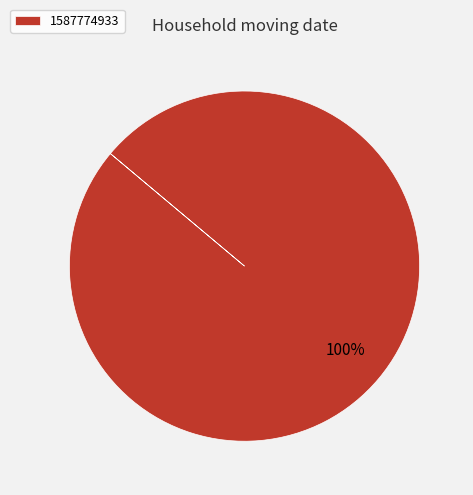

Rank the categories by value from lowest to highest.

1587774933